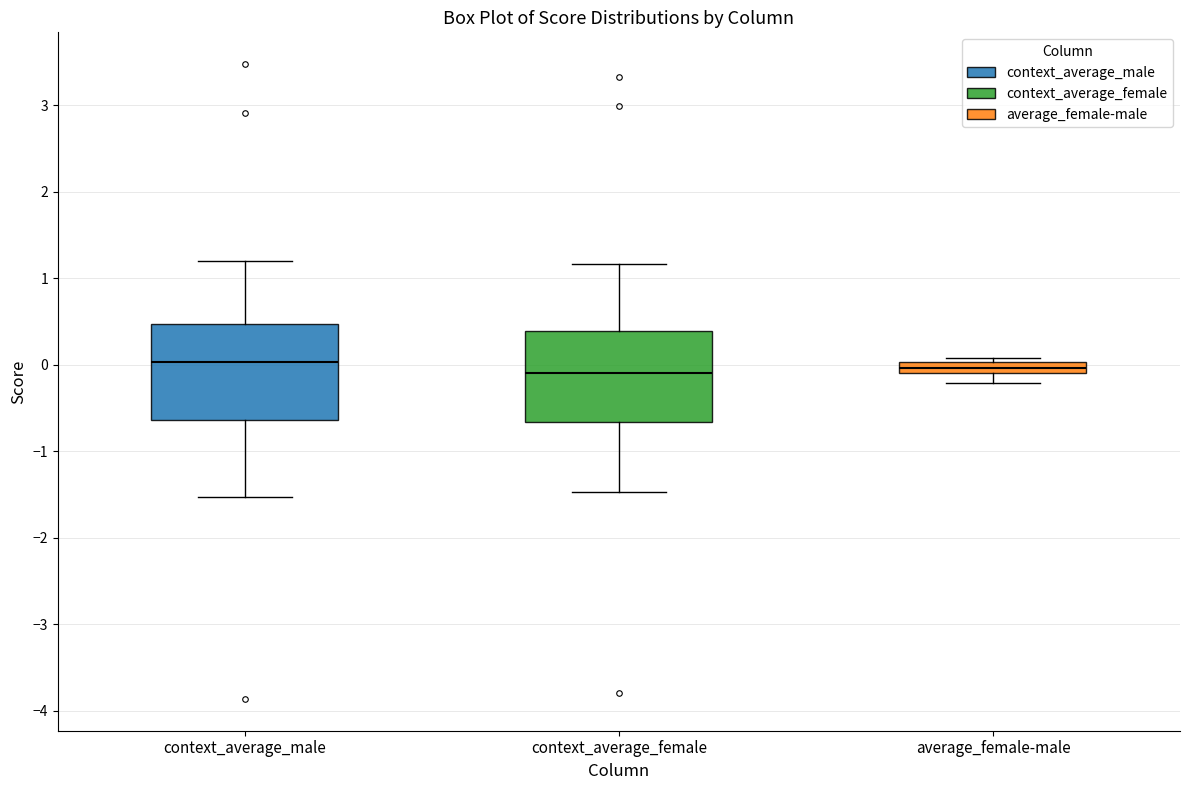

Where does the lower whisker of the box for average_female-male end on the y-axis? The values are not printed on the chart, so give them approximately, as read against the axis.

-0.2